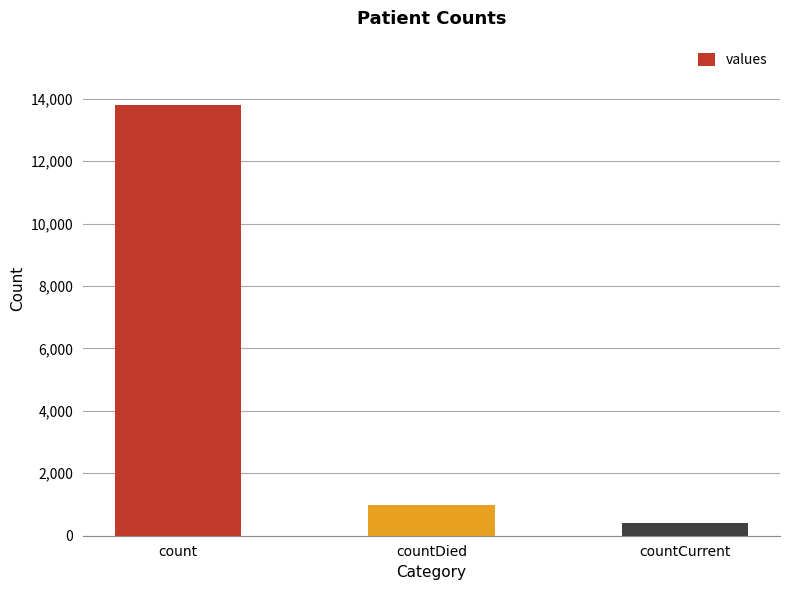

What is the change in value from count to countCurrent?

-13377